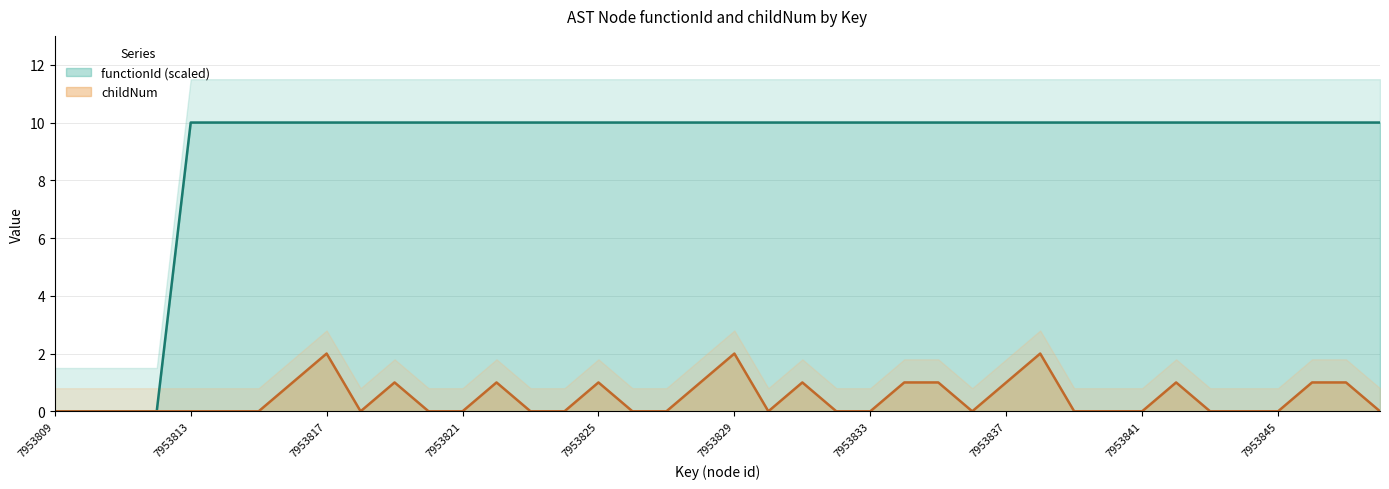

What is the value of the functionId point at the 33rd from the left?

10